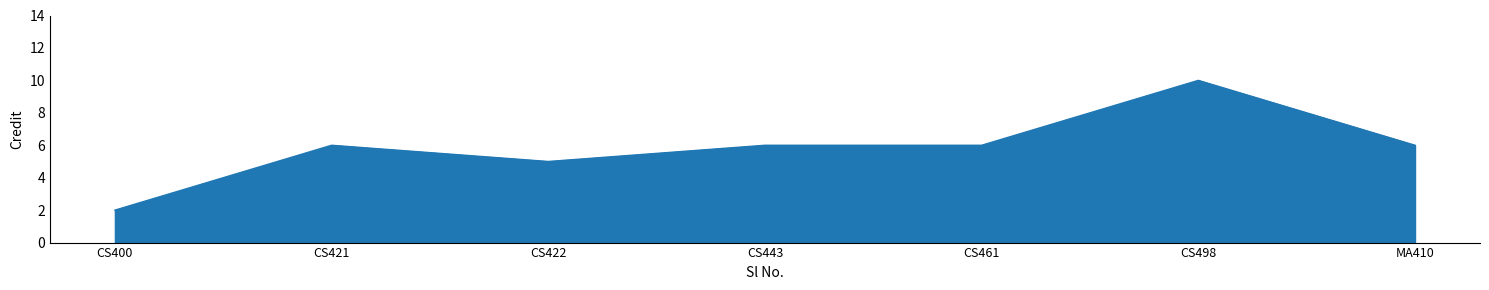

What is the sum of all values?

41